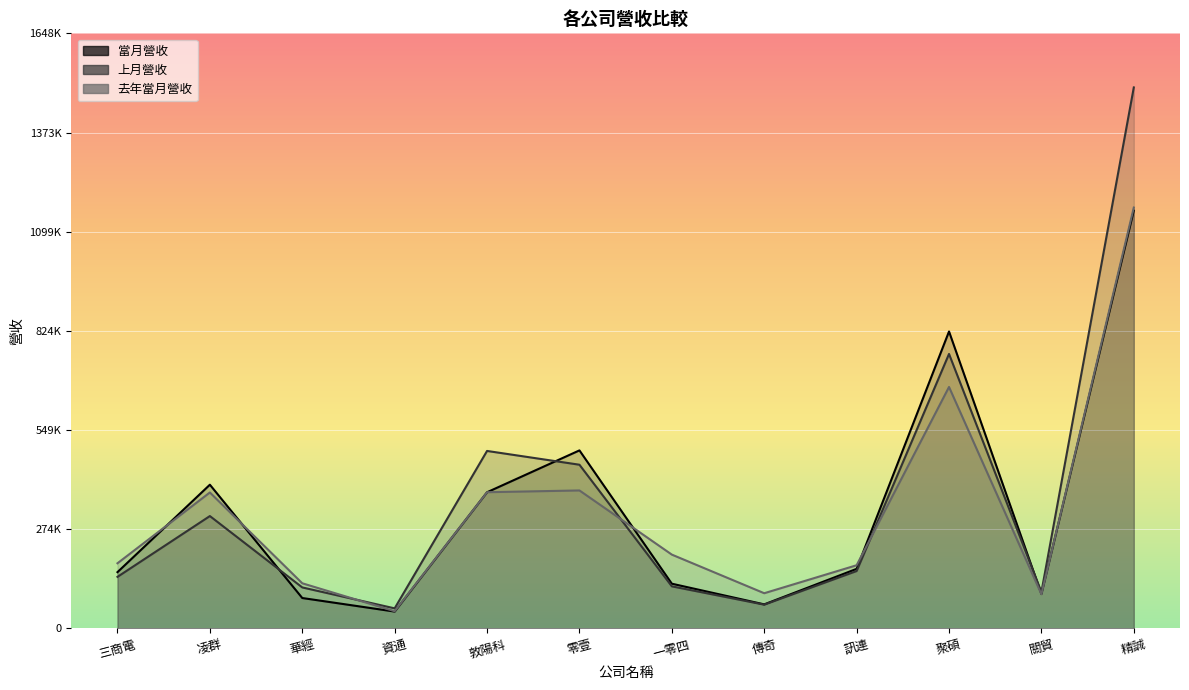

List the series in order of their overall mean, highest first.

上月營收, 當月營收, 去年當月營收